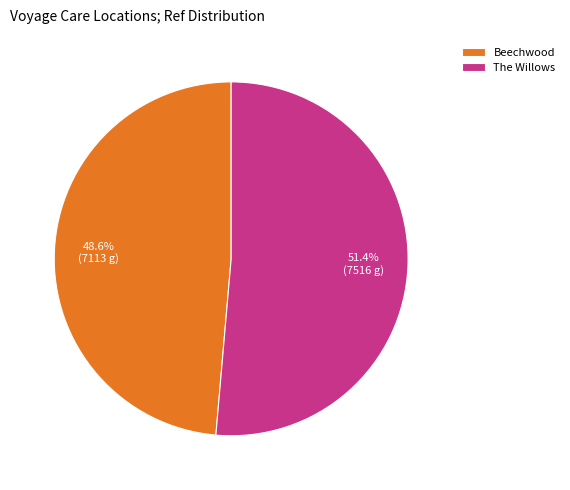

True or false: The Willows accounts for 58% of the total.

False